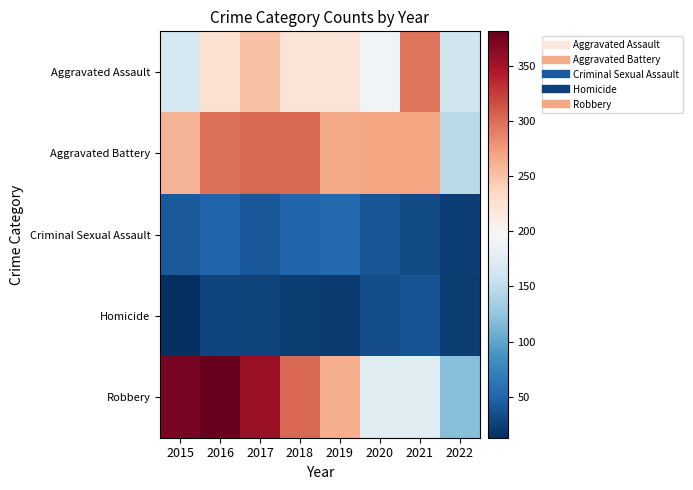

Which label corresponds to the largest value in the chart?

2016